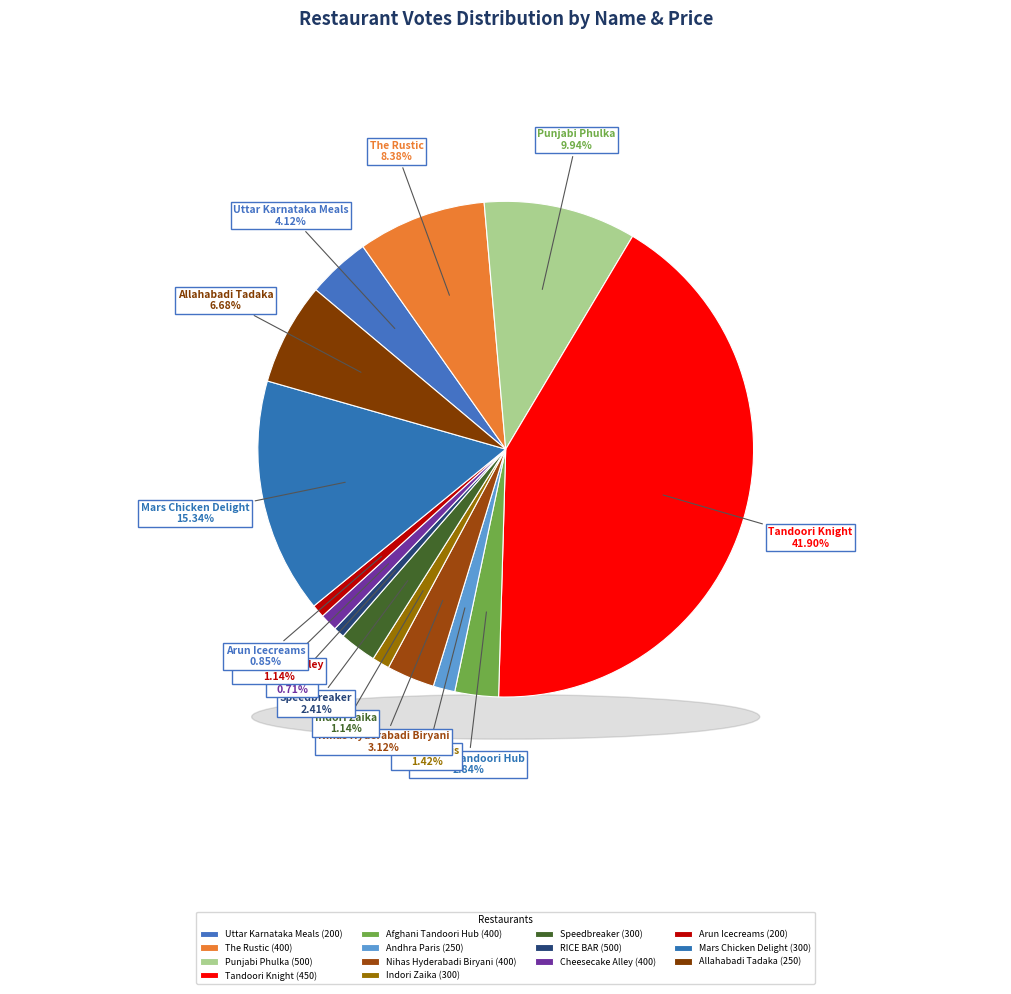

To the nearest percent, what portion does The Rustic
(400) represent?

8%